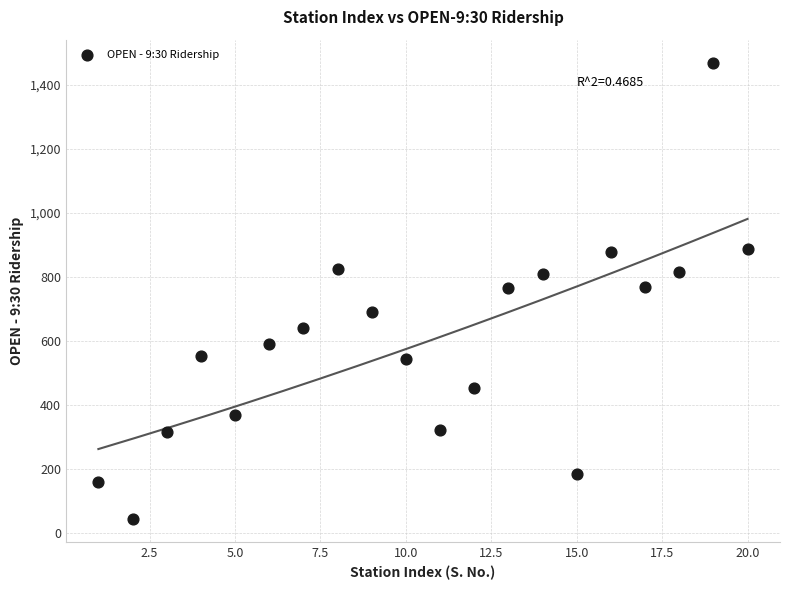

What is the range of Y values (max minus min)?

1428